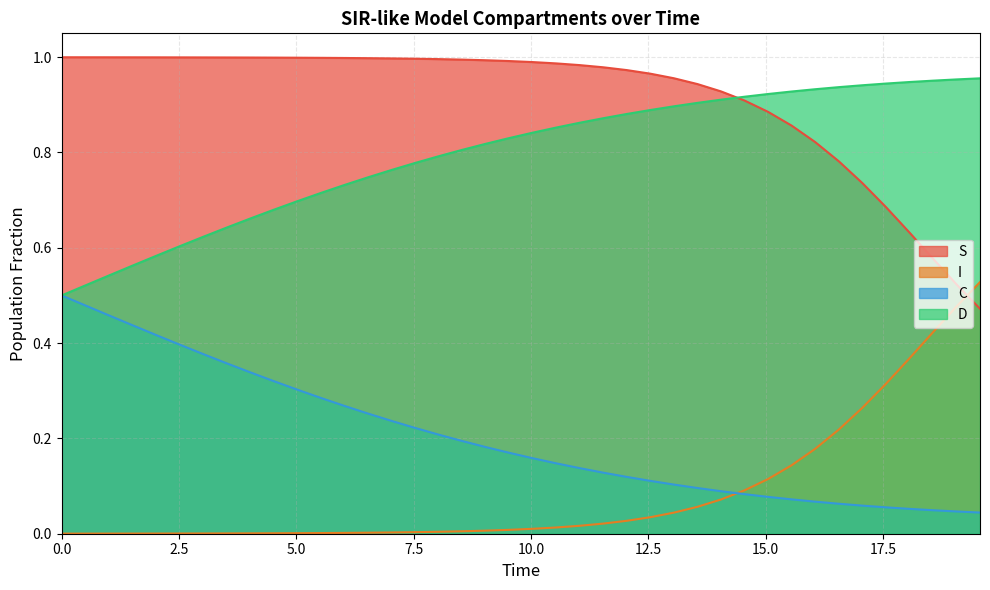

What are all the series names shown in the legend?

S, I, C, D